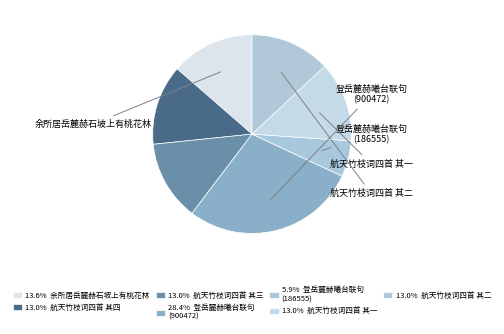

How many segments does this pie chart have?

7